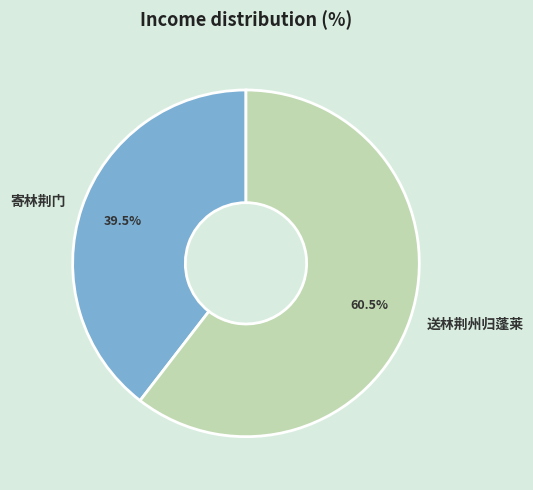

Count the number of slices in the pie.

2